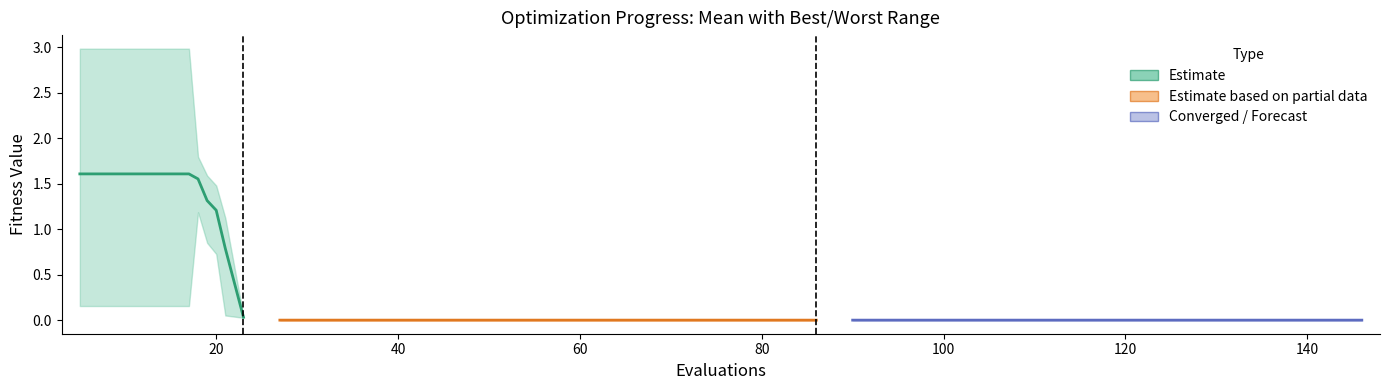

True or false: worst and best intersect in this chart.

False